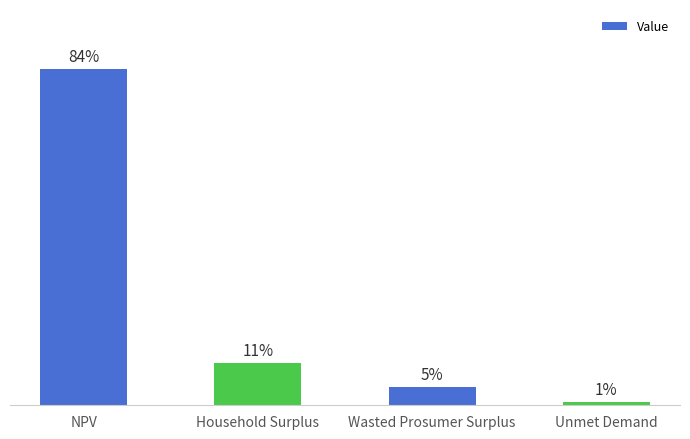

Which has a higher value, Wasted Prosumer Surplus or NPV?

NPV